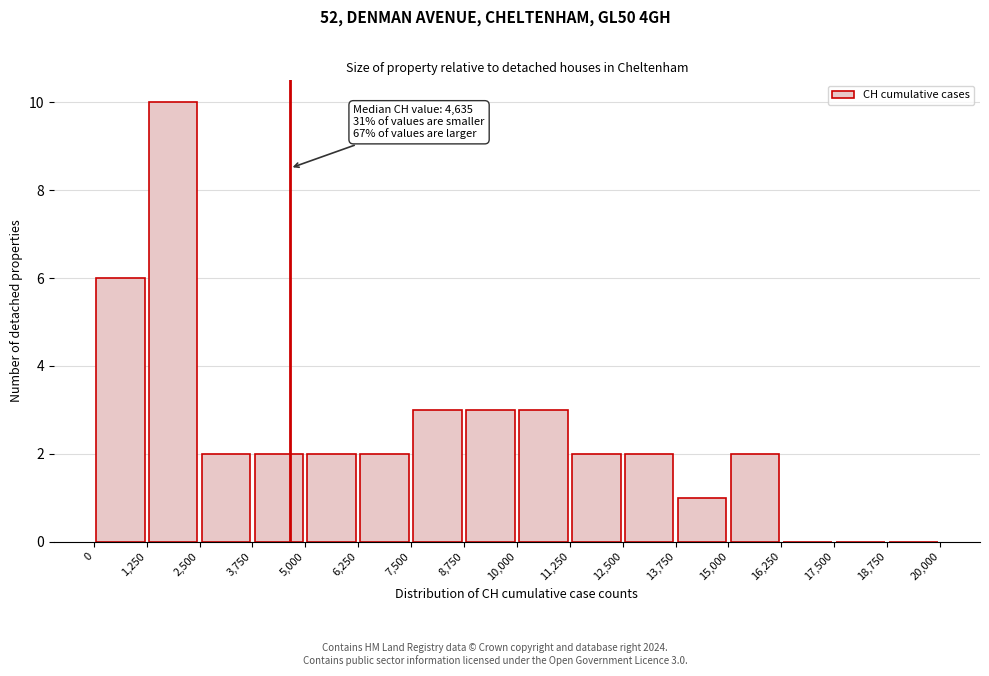

Which range on the x-axis has the tallest bar?

1,250 to 2,500